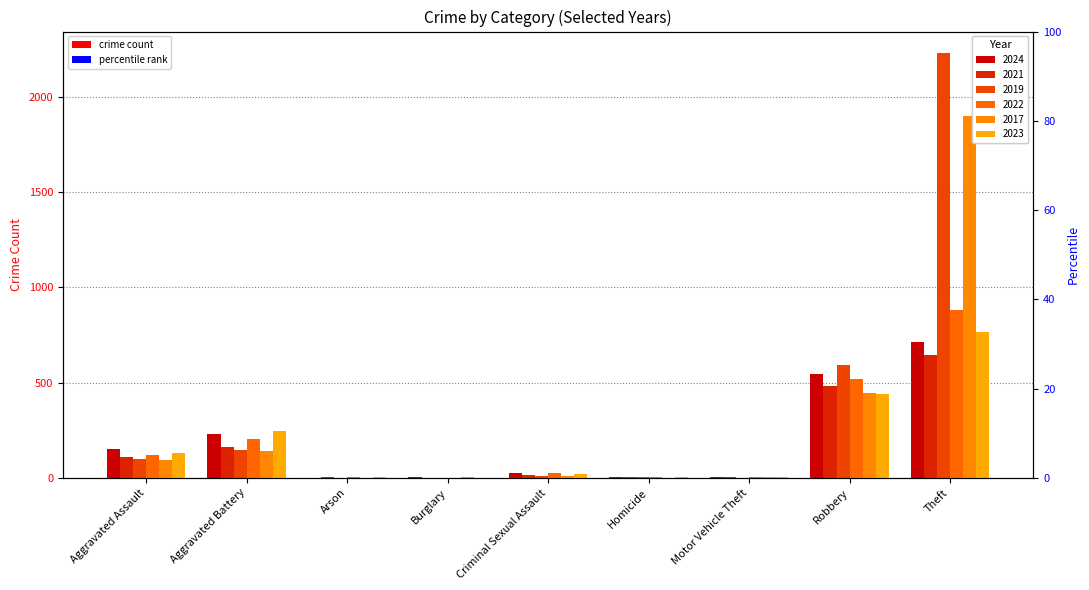

How many values in 2017 are above zero?

8